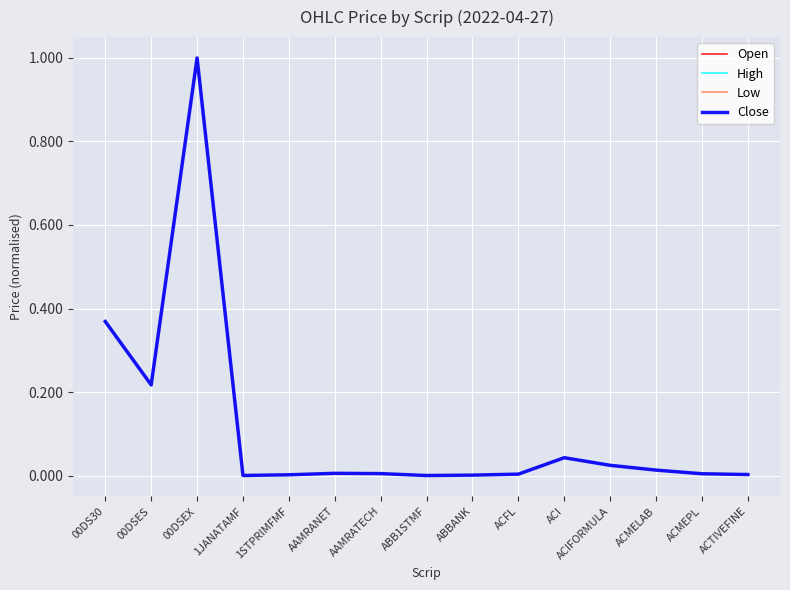

List the series in order of their overall mean, lowest first.

Low, Close, Open, High